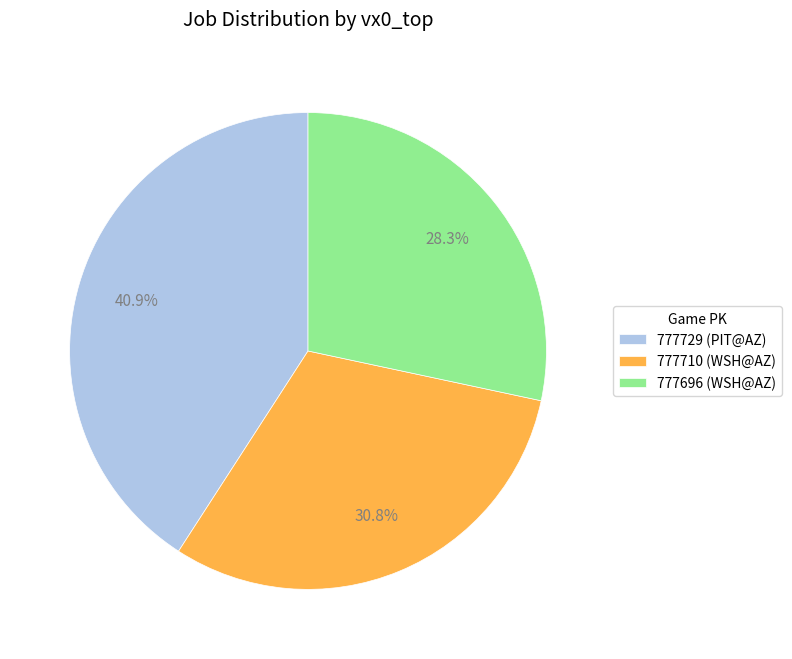

Combined, what portion of the pie is 777710 and 777729?

71.7%